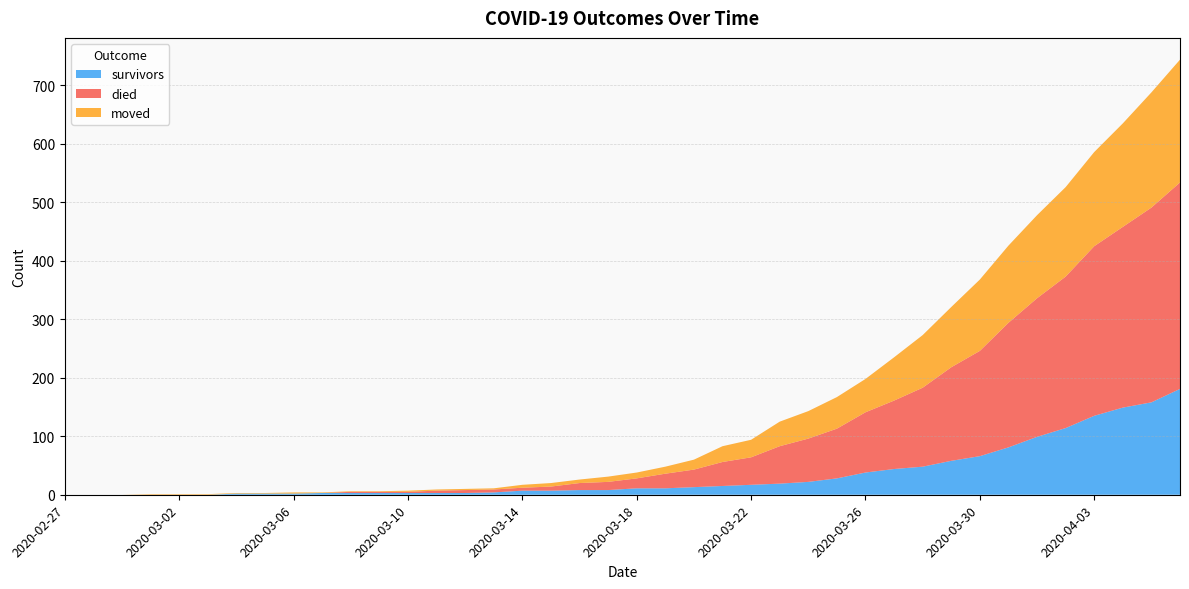

Reading left to right, extract all data points from this chart.

survivors: 0	0	0	0	0	0	2	2	2	3	3	3	3	3	3	4	7	7	8	8	11	11	13	15	17	19	22	28	38	44	48	58	66	81	99	114	135	149	158	181
died: 0	0	0	0	0	0	0	0	0	0	2	2	2	4	5	5	5	7	12	14	17	25	30	41	47	64	74	85	103	117	135	160	180	213	237	259	290	309	333	353
moved: 0	0	0	1	1	1	1	1	2	1	1	1	2	2	2	2	5	6	6	9	10	12	17	27	30	42	47	54	57	74	90	103	122	132	142	153	161	177	197	210